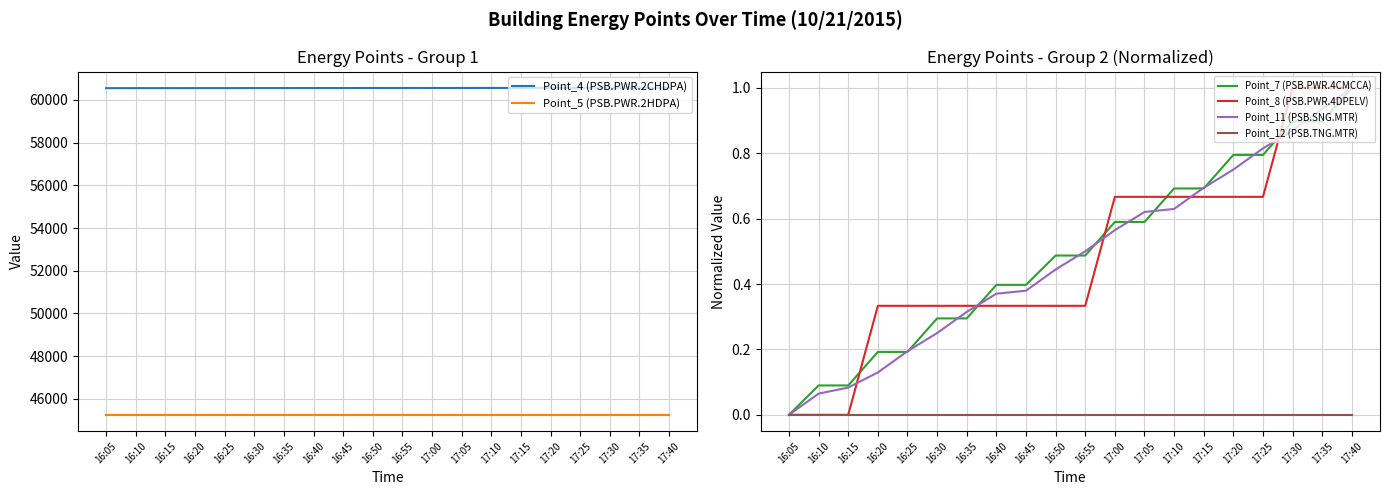

Which category has the lowest value across all series?

16:05